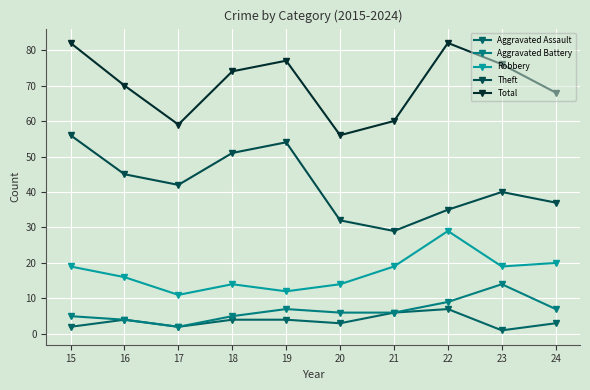

True or false: Aggravated Battery has a value of 5 at 15.

True